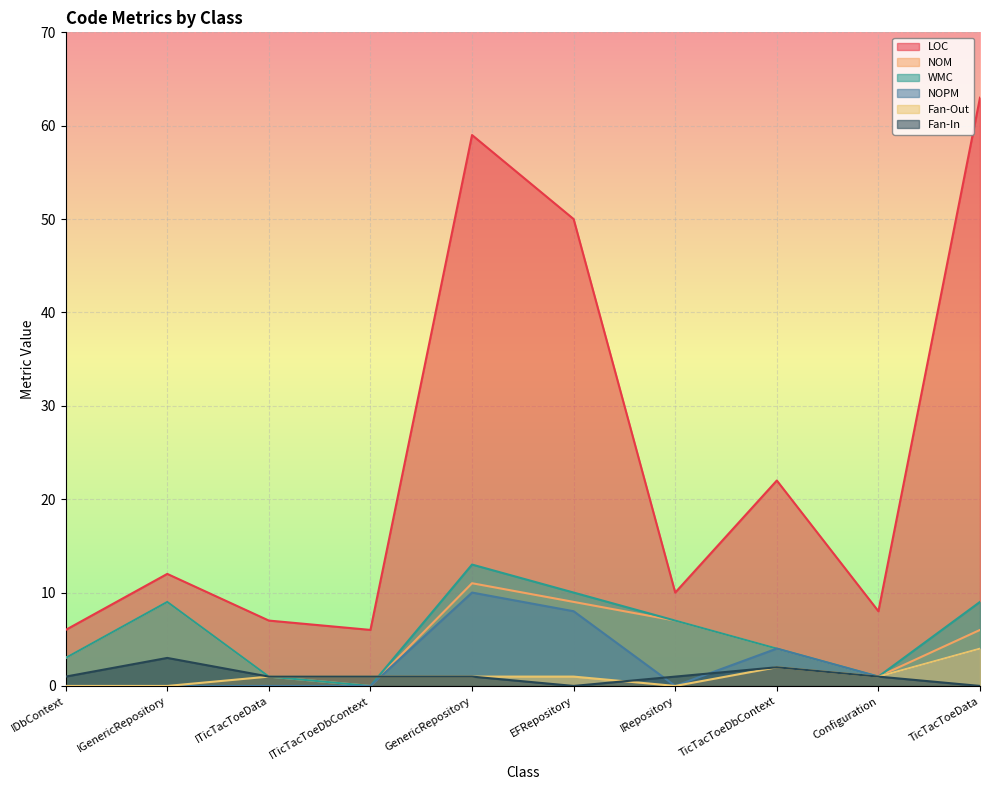

How many data points in Fan-Out are less than 1?

3